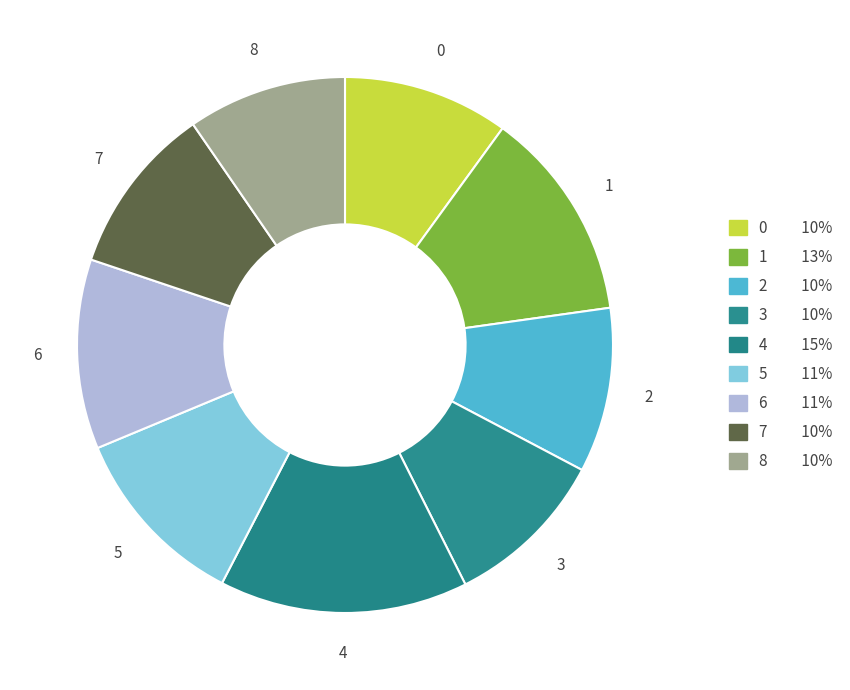

Count the number of slices in the pie.

9